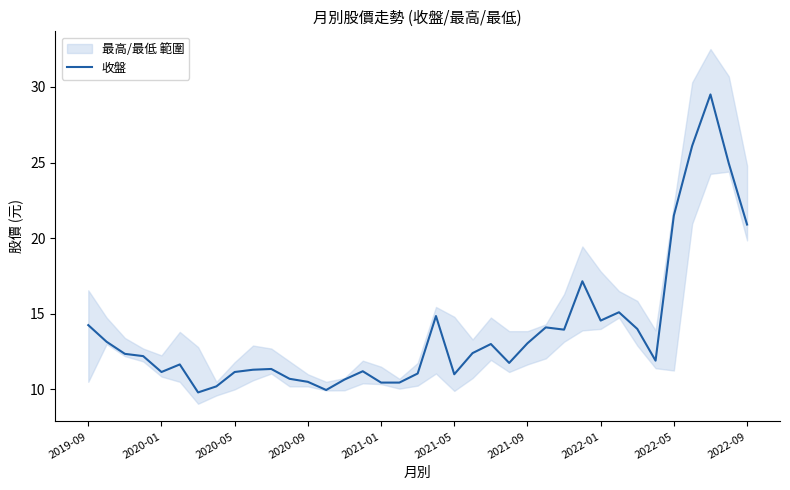

Where does the data first go above 12?

2019-09